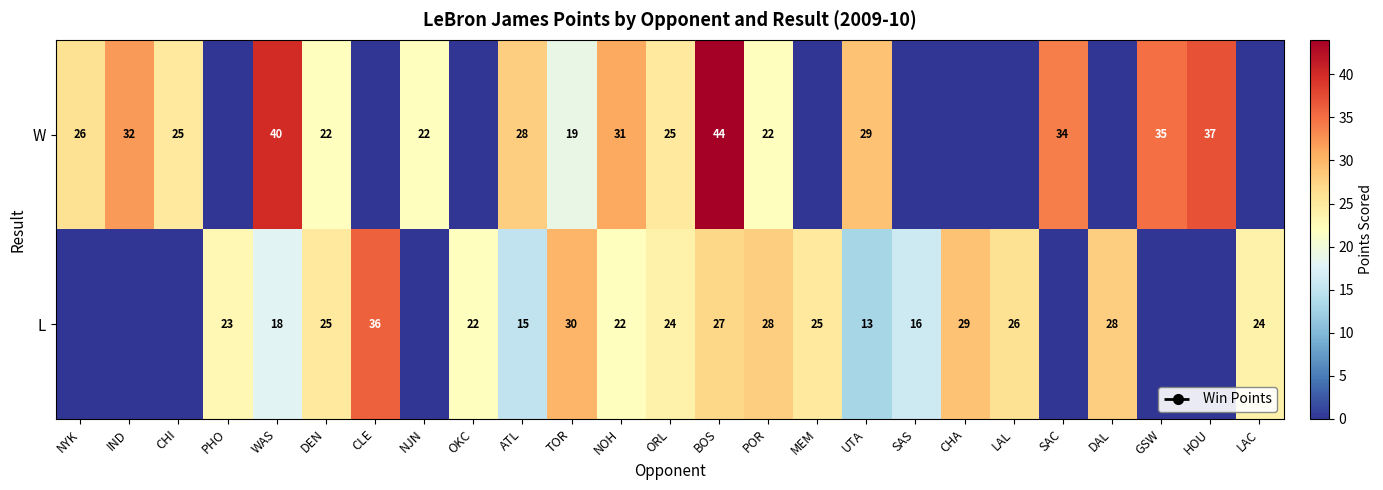

The value of W at NJN is 22. True or false?

True